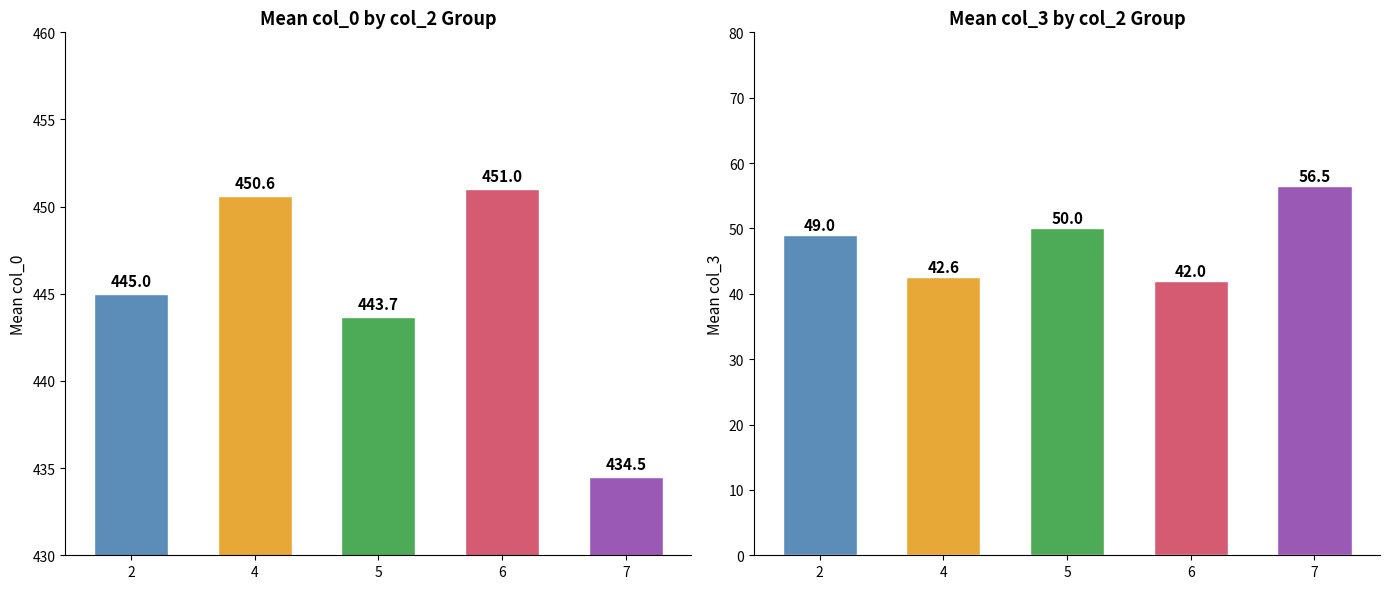

At which category is the sum across all series the highest?

2